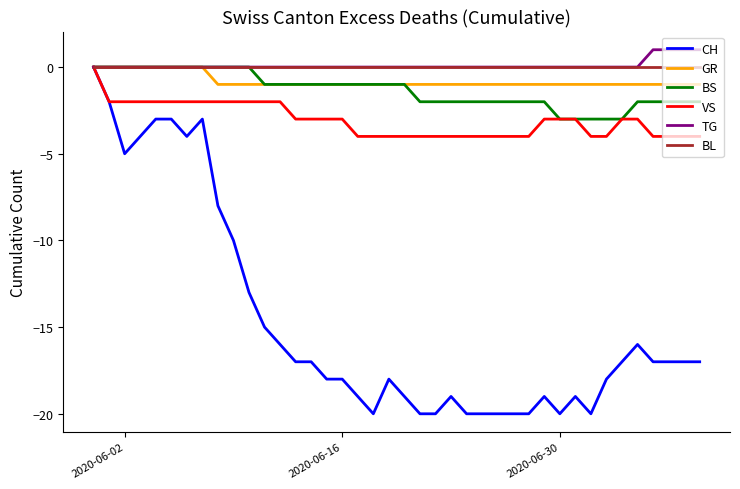

Count the number of categories in the chart.

40